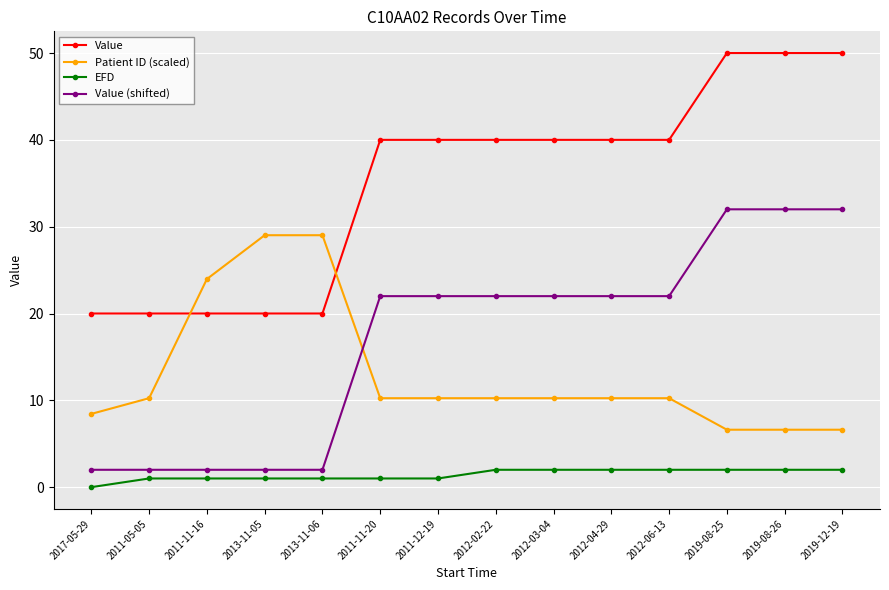

True or false: Value (shifted) and EFD cross at least once.

False